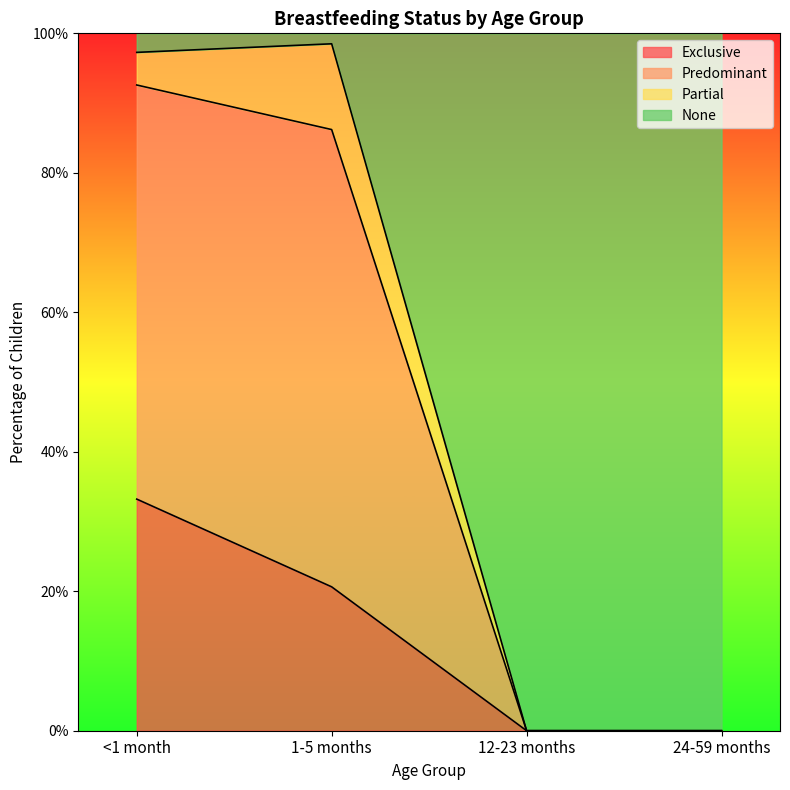

At which label is Exclusive closest to 0?

12-23 months